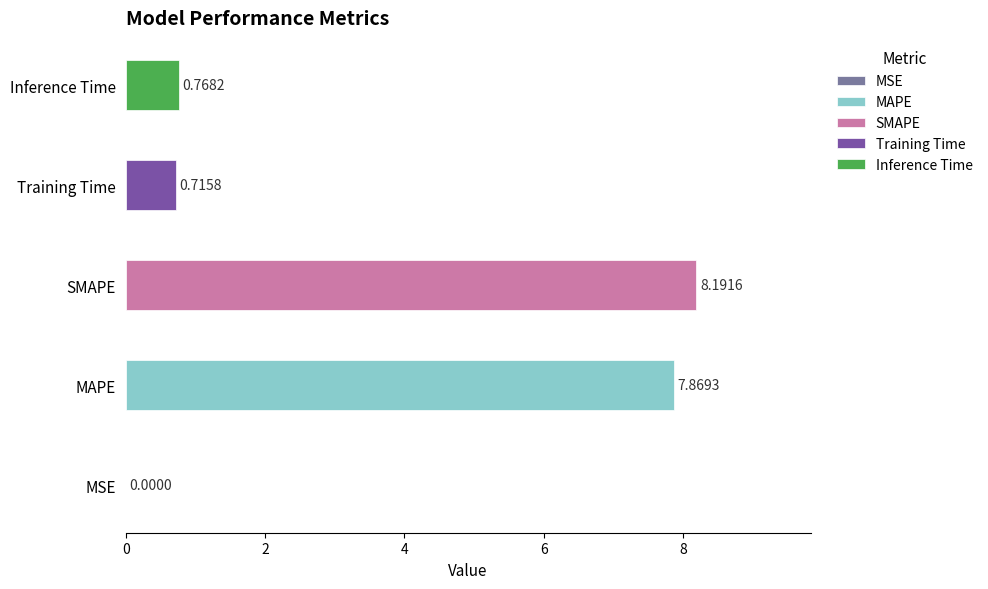

What is the average value?

3.5